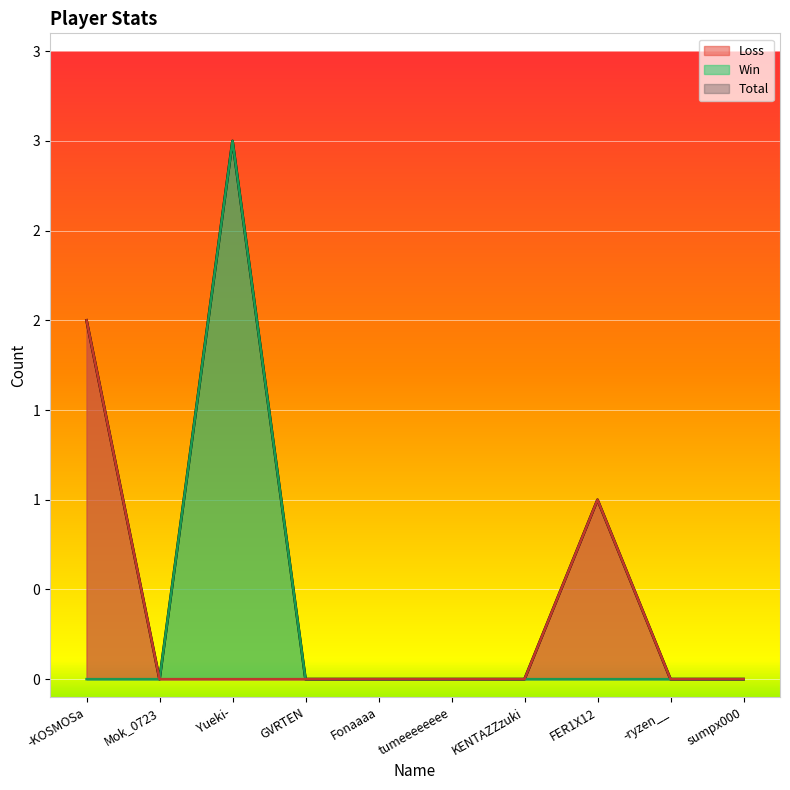

Where is Loss nearest to the value 1?

FER1X12